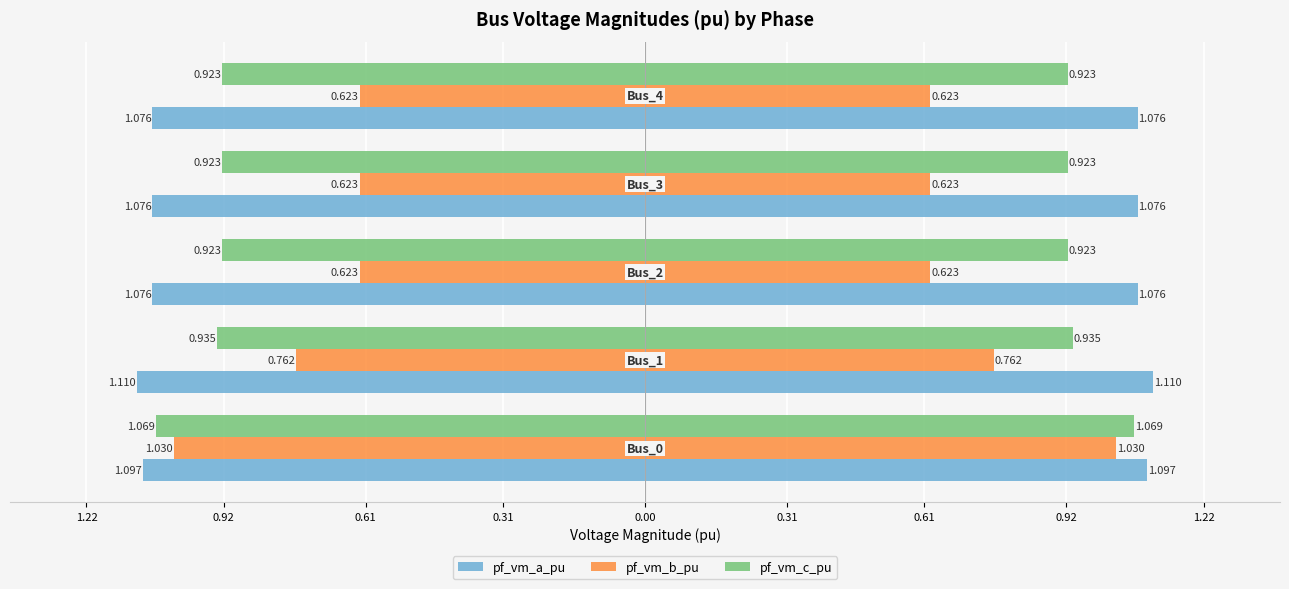

Which series has the widest spread of values?

pf_vm_b_pu